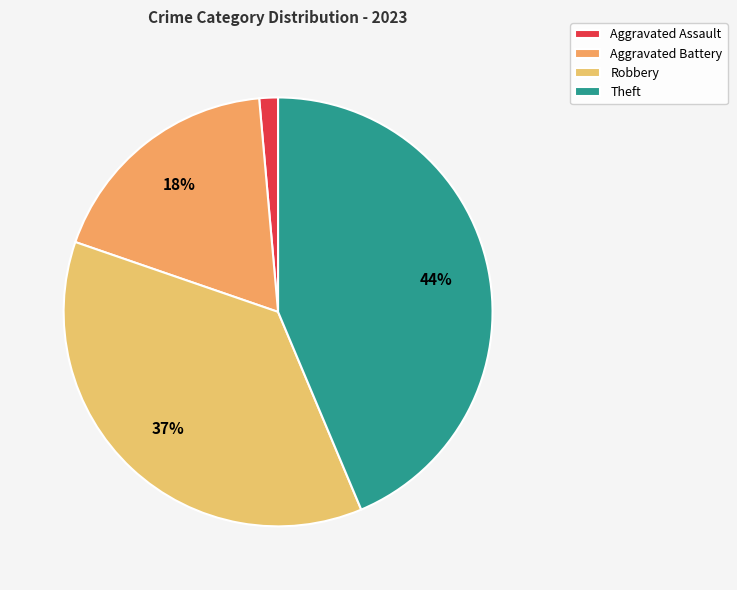

Does Robbery represent more than half of the total?

No